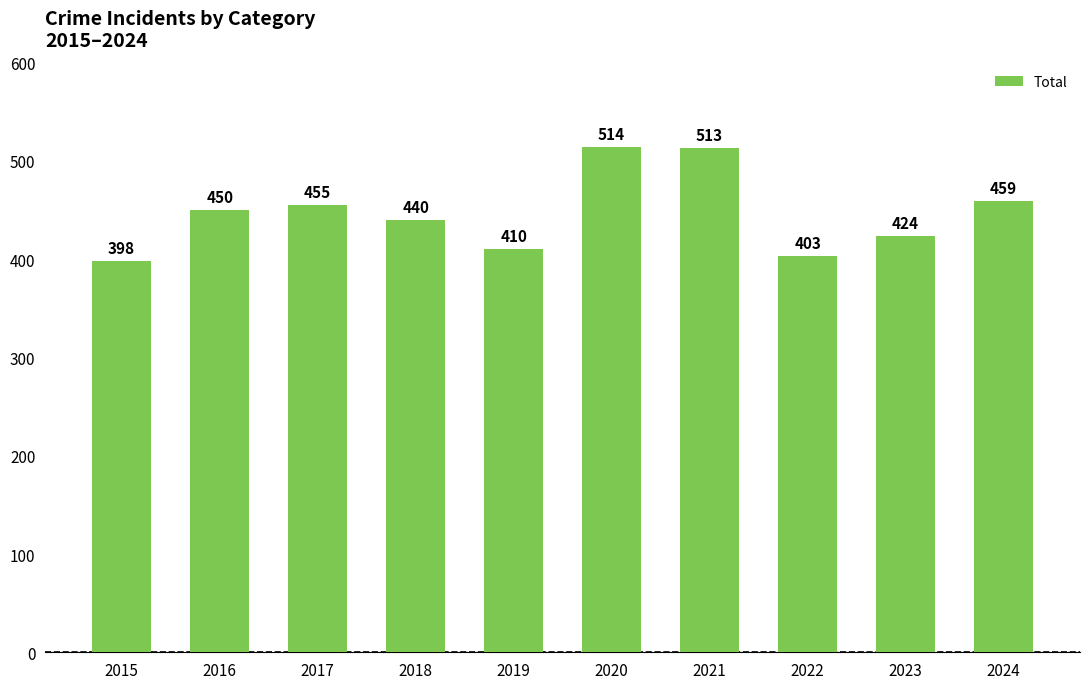

Reading left to right, what are all the values shown in this chart?

2015=398	2016=450	2017=455	2018=440	2019=410	2020=514	2021=513	2022=403	2023=424	2024=459